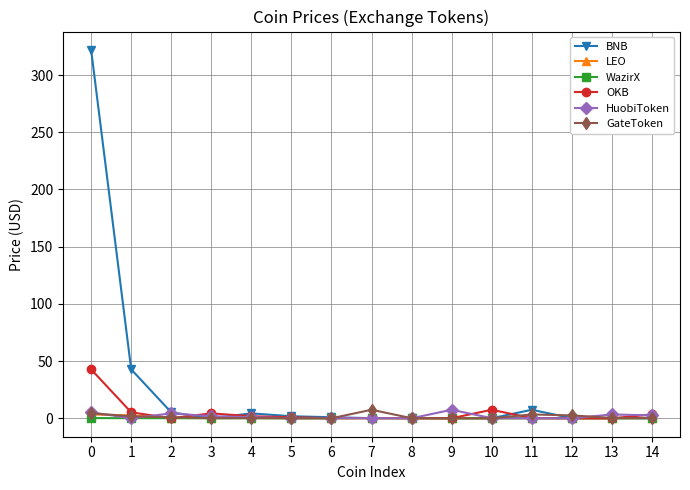

What is the difference between the highest and lowest values at 2?

5.1